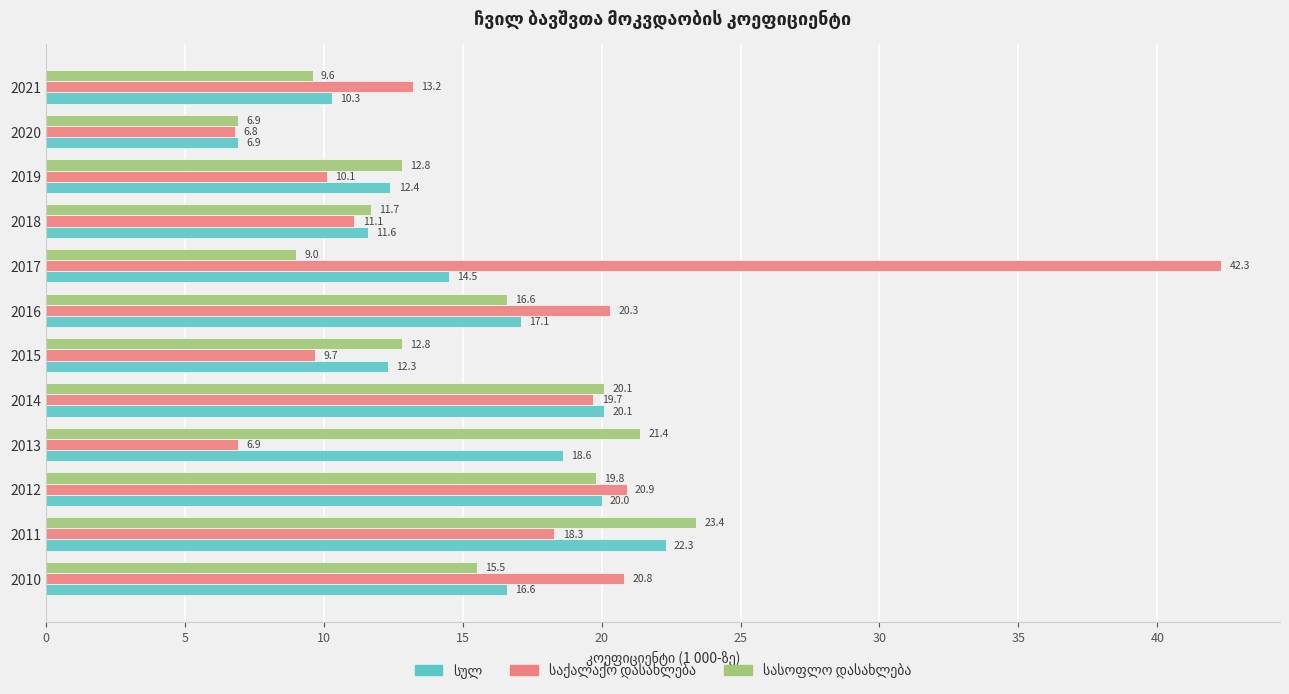

What is the difference between the highest and lowest values at 2021?

3.6